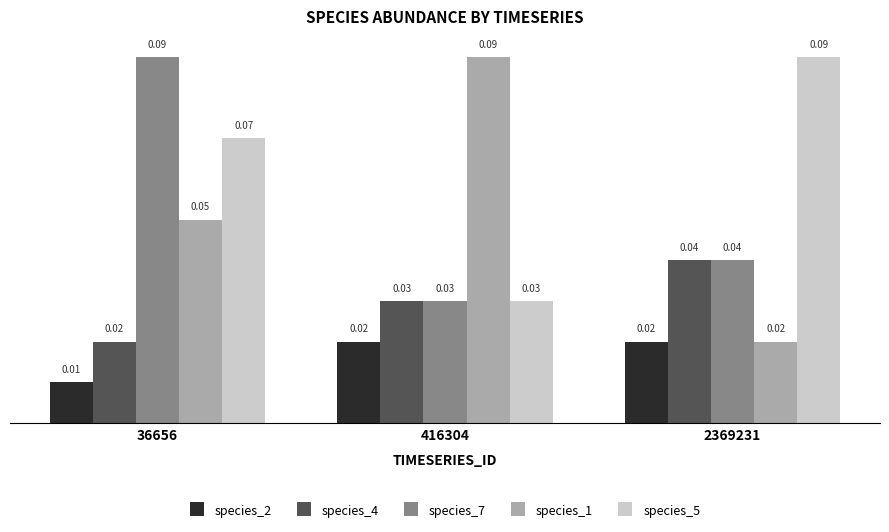

List the labels in order of species_5 value, largest first.

2369231, 36656, 416304